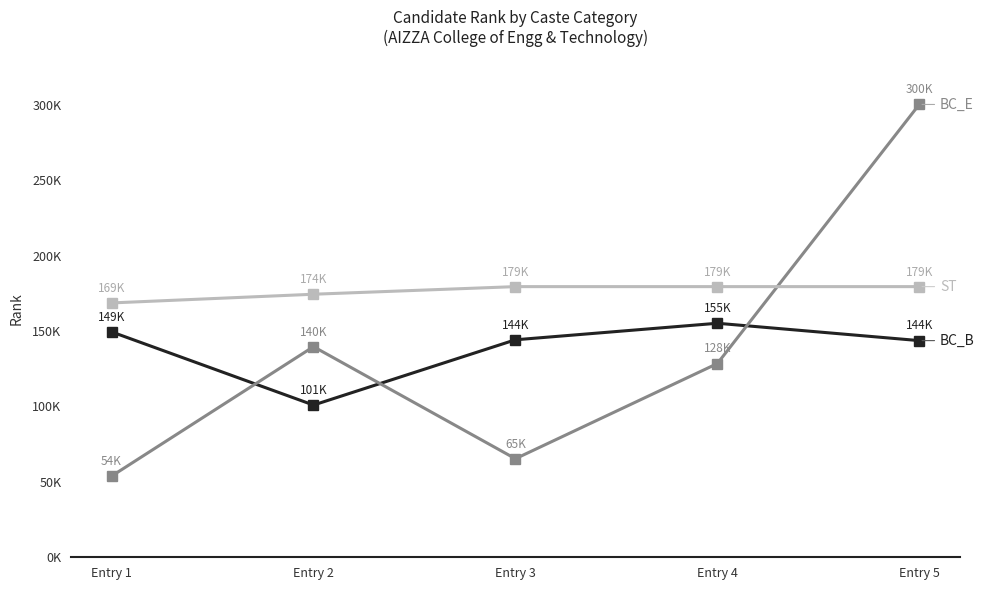

Does the chart have visible grid lines?

No